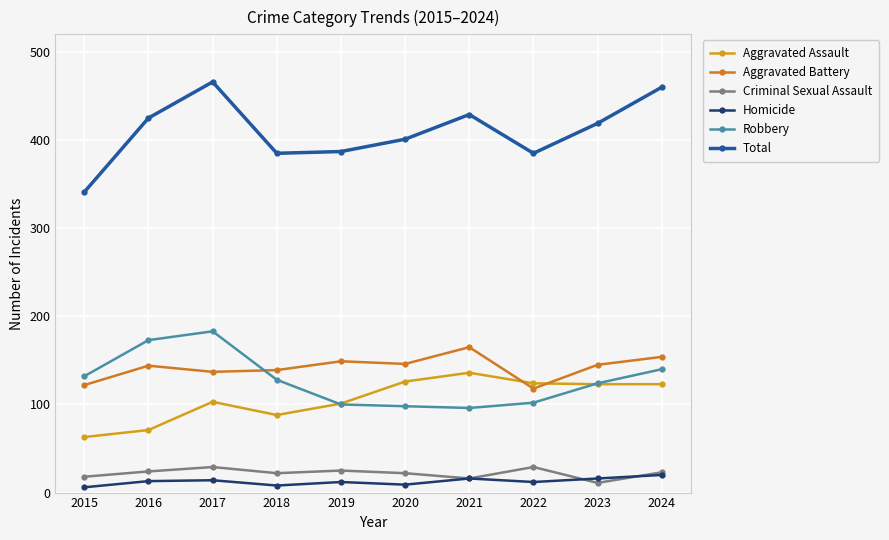

The value of Aggravated Battery at 2024 is 271. True or false?

False